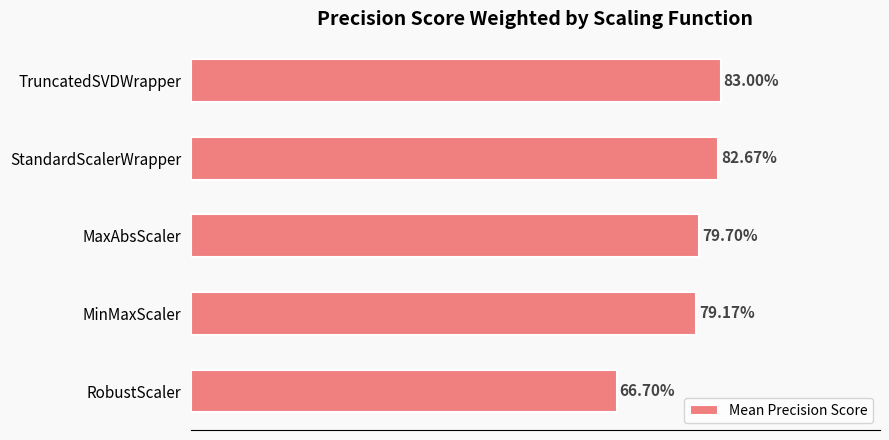

Are the bars horizontal?

Yes